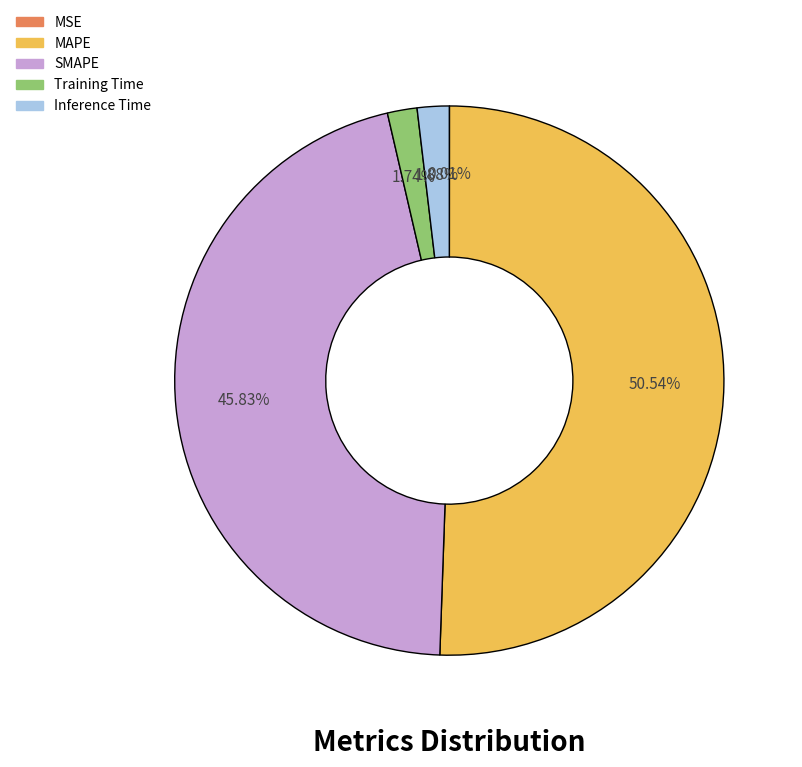

What is the largest slice in the pie chart?

MAPE